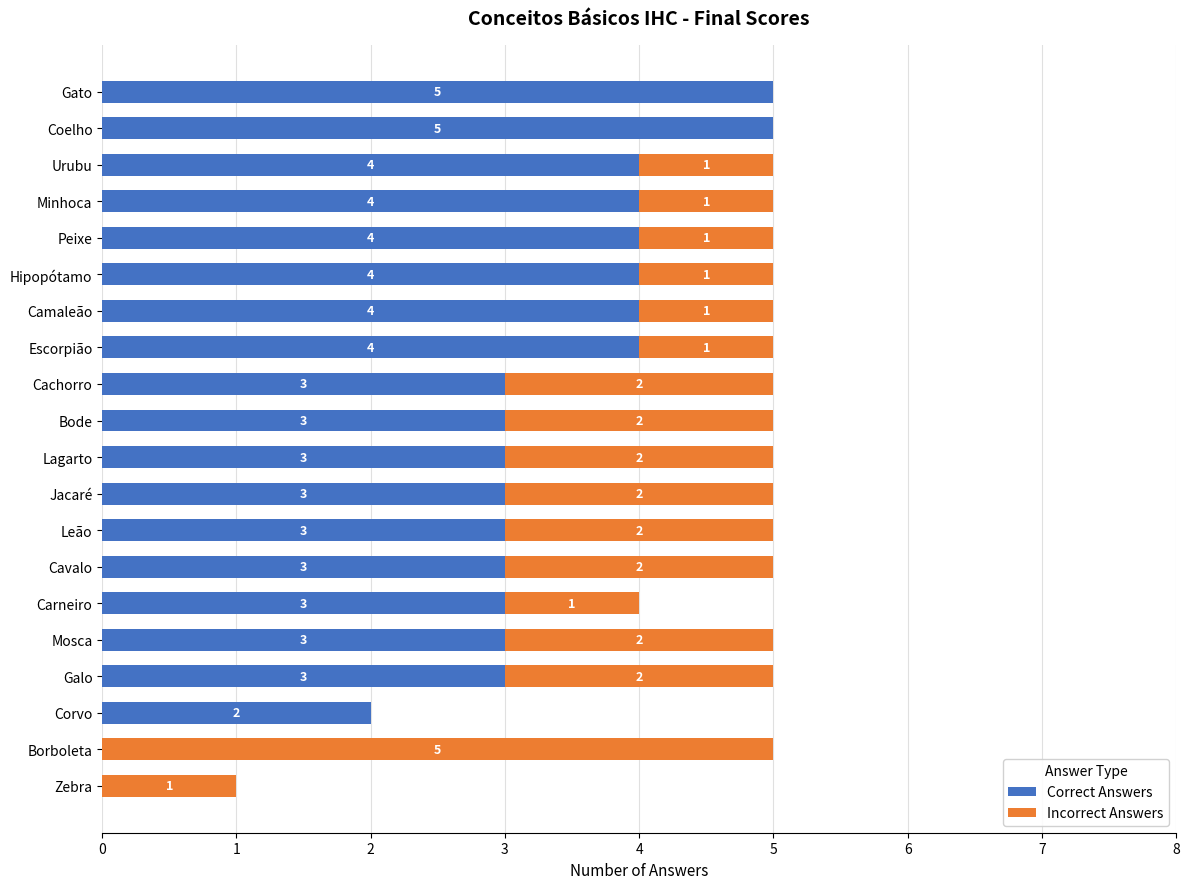

What is the approximate value of Correct Answers at Leão?

3